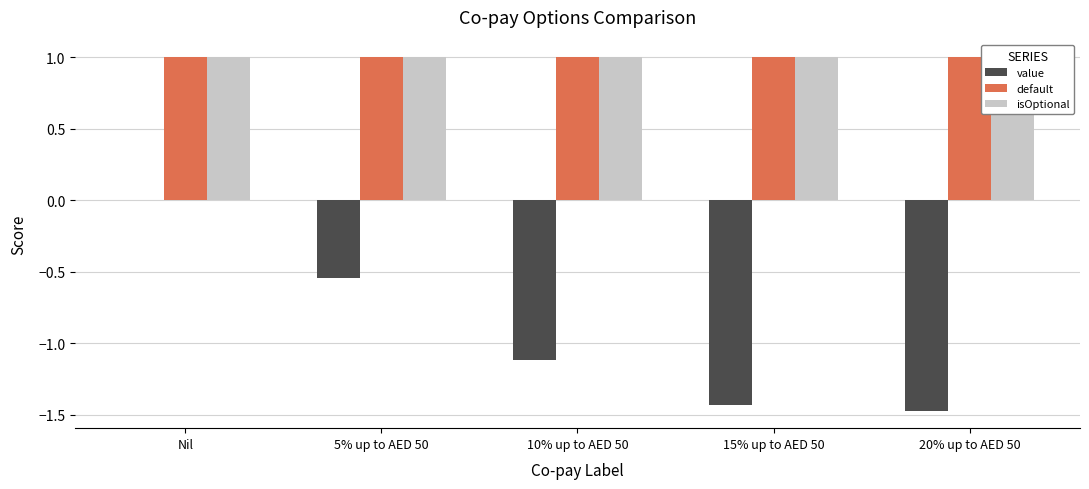

What is the value of the value bar at the 3rd from the left?

-1.1